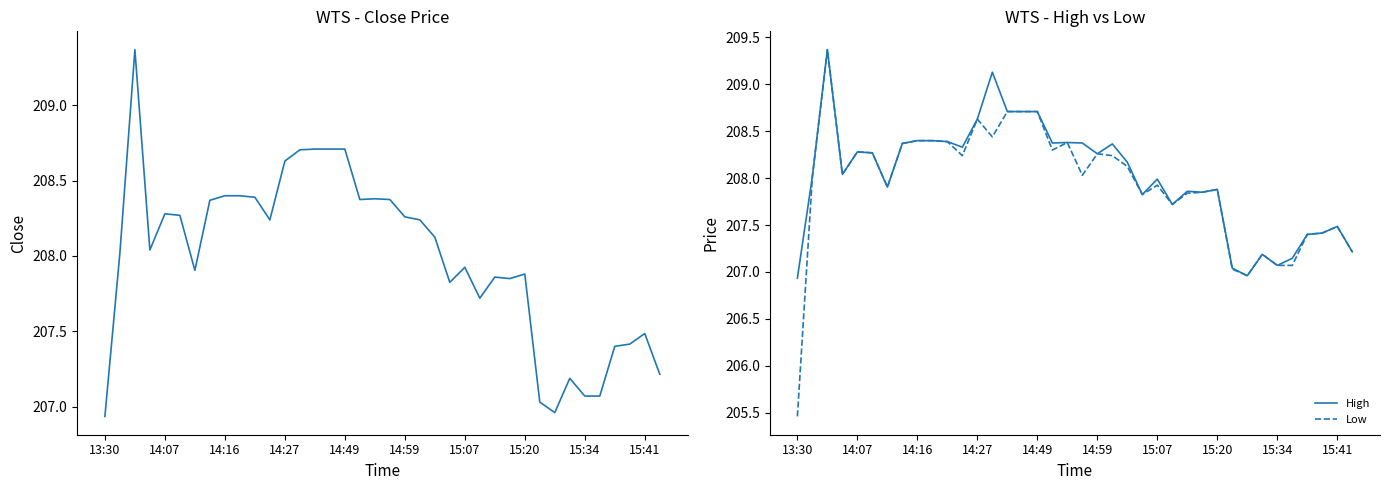

Rank the series by their average value, from lowest to highest.

Low, Close, High